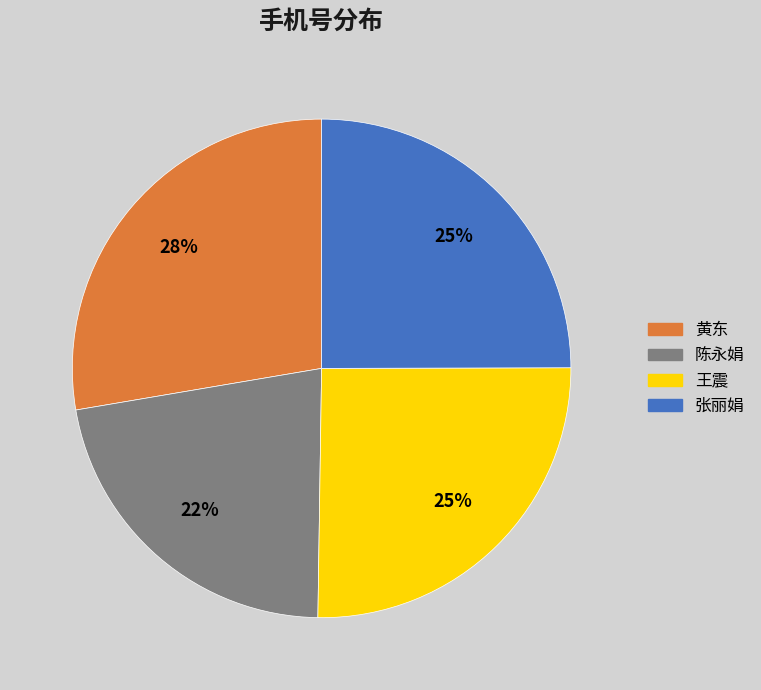

Approximately how many times larger is the value at 张丽娟 compared to 黄东?

0.9